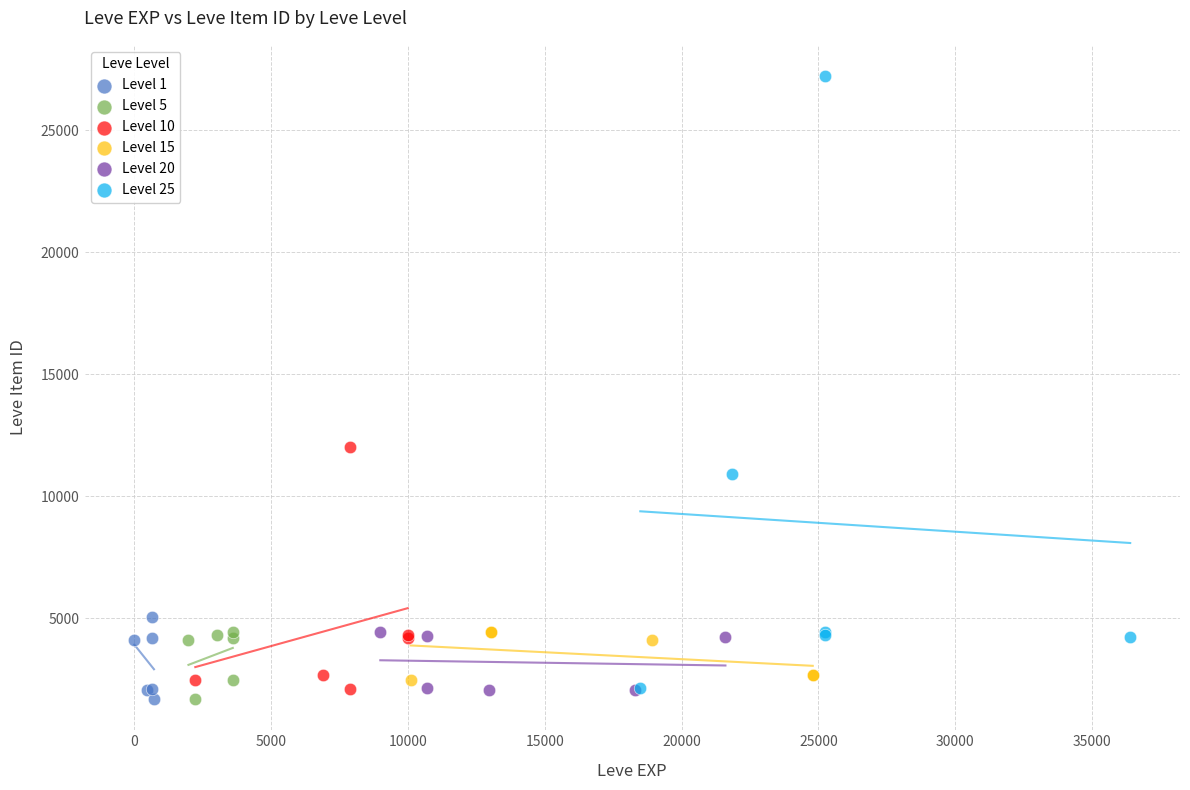

Which series has the largest Y range (max minus min)?

Level 25